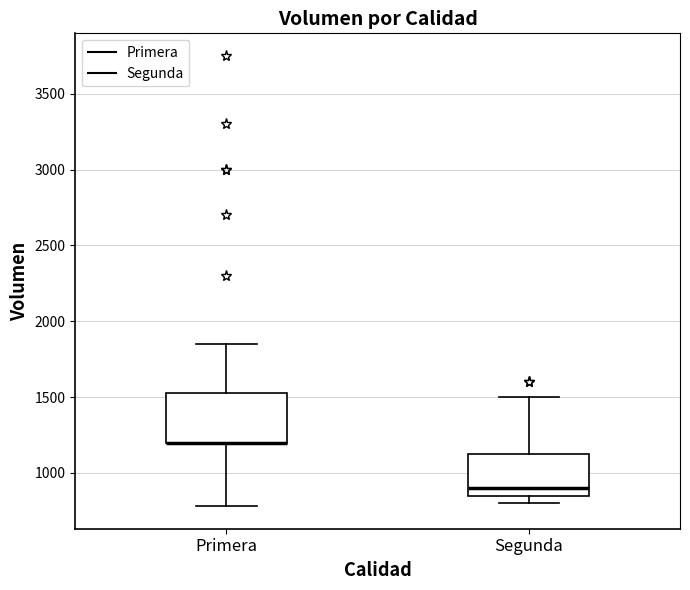

Reading left to right, read every box against the y-axis: the position of its median line, the range the box covers, and the ends of its whiskers. The values are not printed on the chart, so give them approximately, as read against the axis.

Primera: median 1200 (drawn on the box's lower edge), box 1200 to 1550, whiskers 800 to 1850
Segunda: median 900, box 850 to 1150, whiskers 800 to 1500